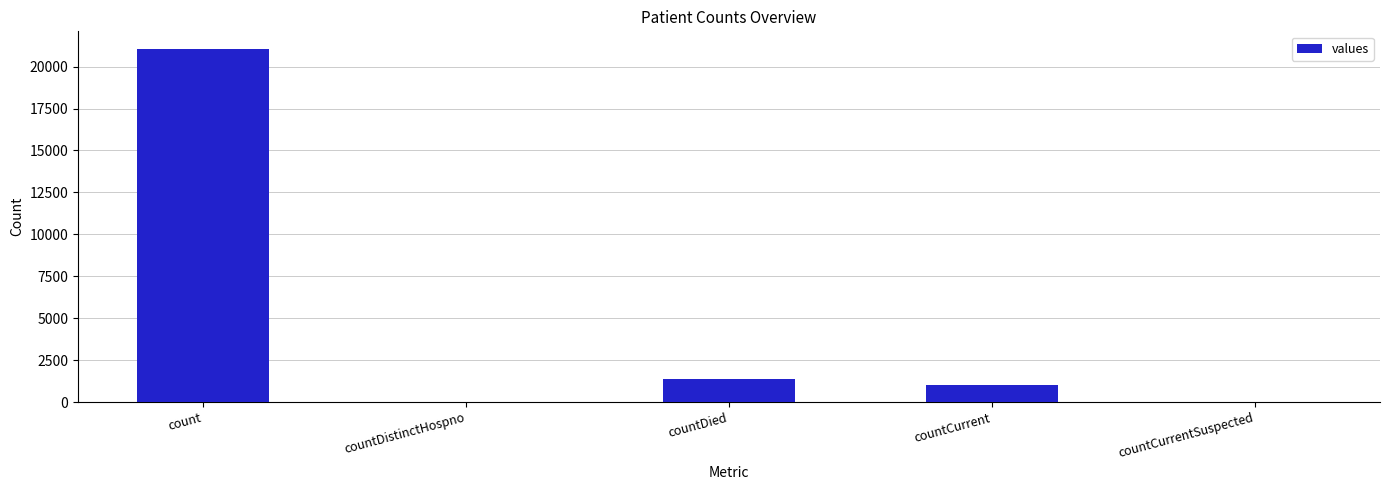

What is the change in value from countDied to countCurrent?

-399